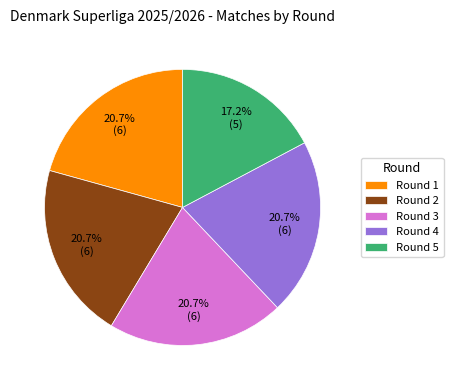

Which has a higher value, Round 5 or Round 2?

Round 2